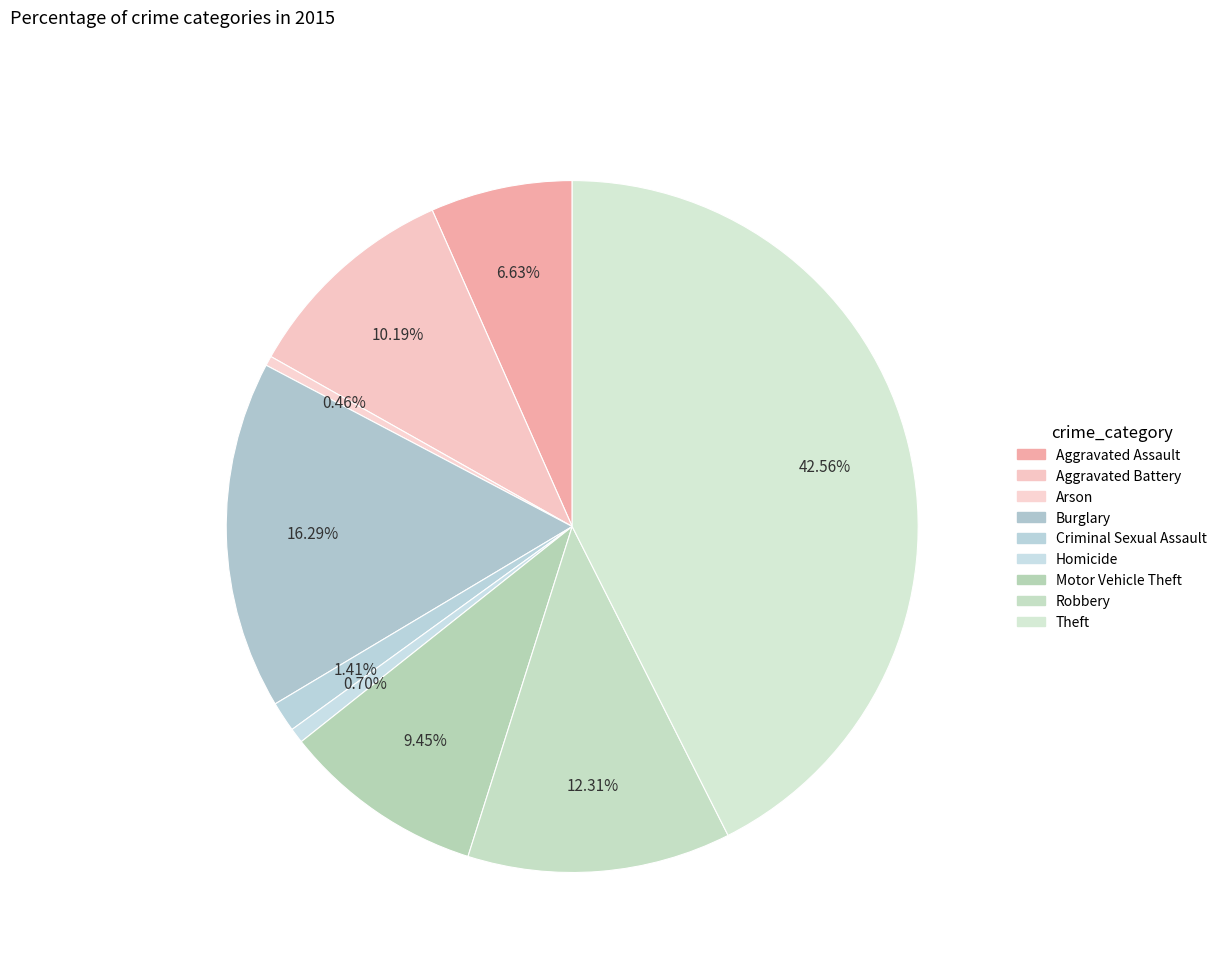

Is there a majority slice in this chart?

No